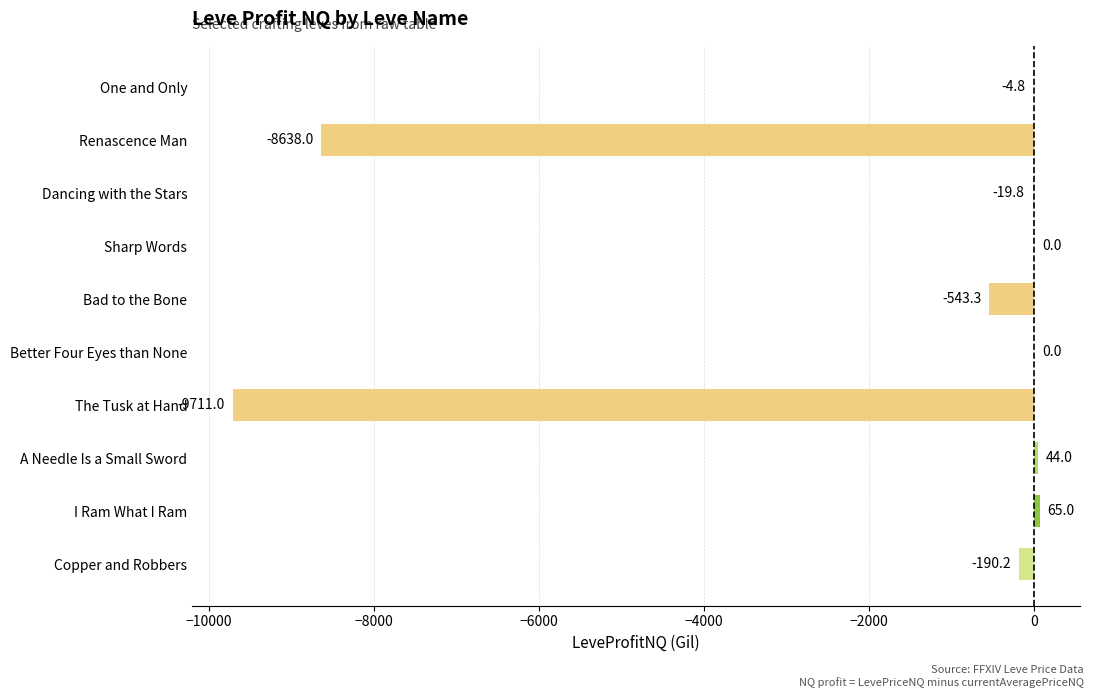

Count the number of categories in the chart.

10